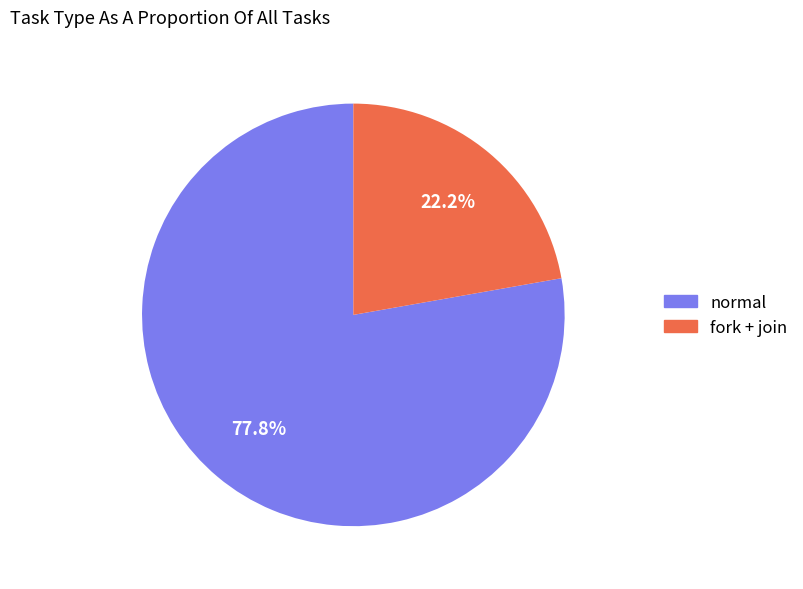

To the nearest percent, what is the average slice percentage?

50%